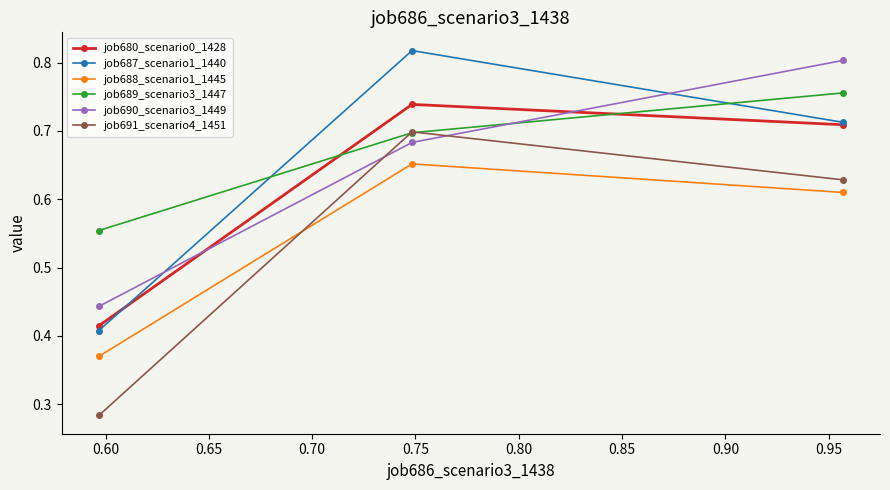

Which series has the widest spread of values?

job691_scenario4_1451